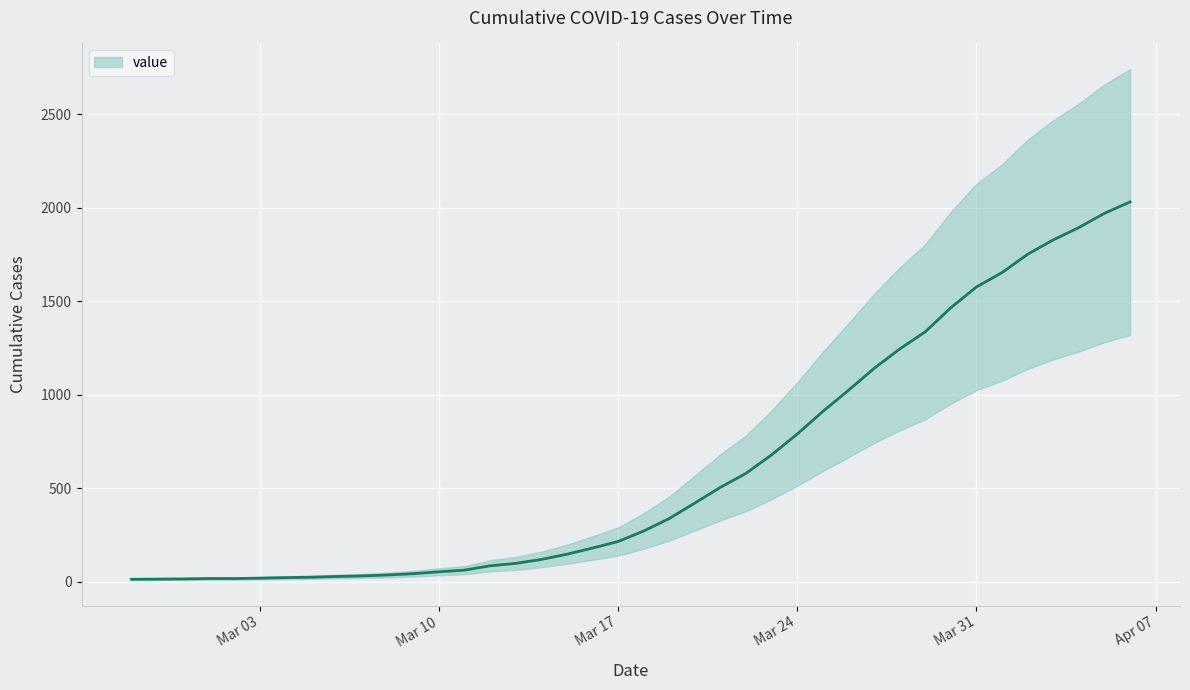

How many values exceed 271?

19